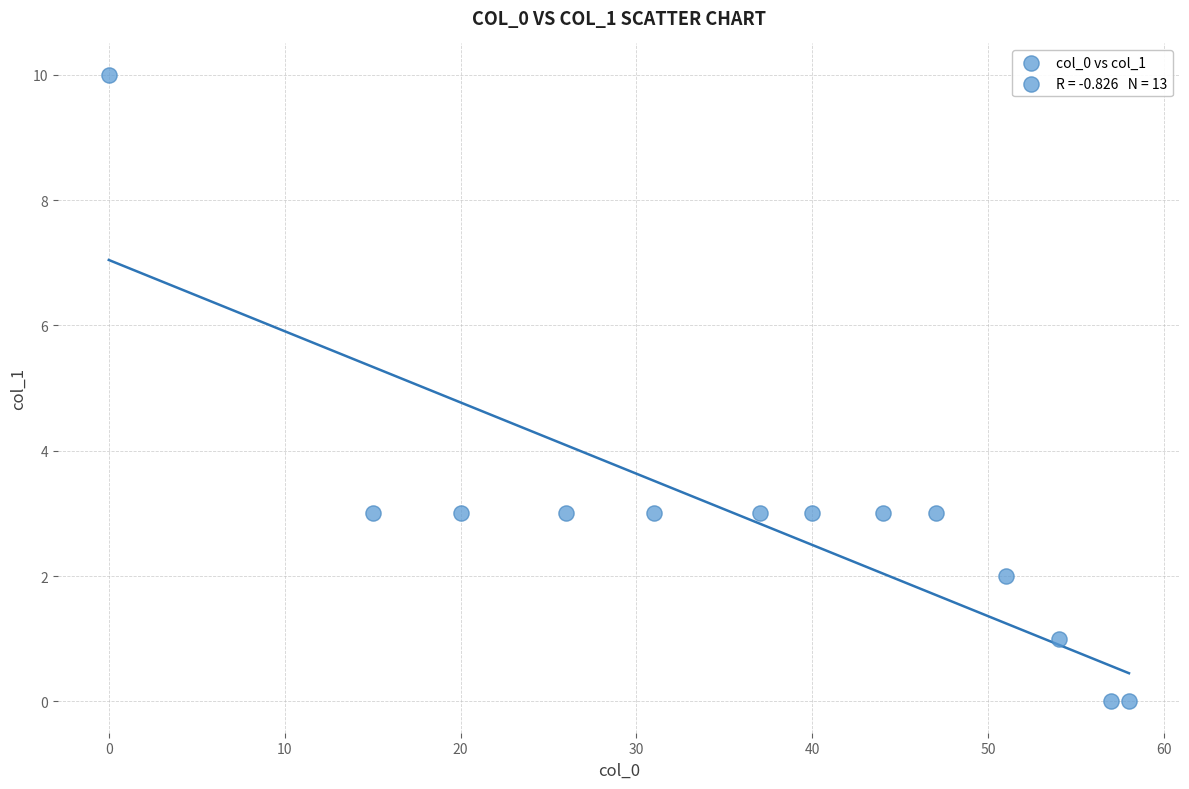

What is the range of X values (max minus min)?

58